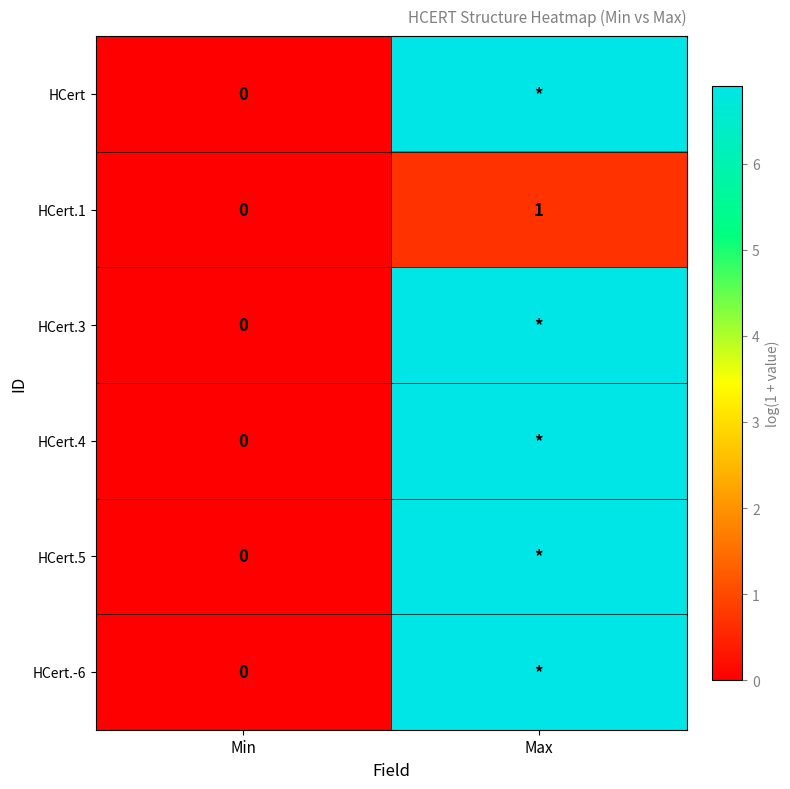

Rank the categories by HCert.1 value from lowest to highest.

Min, Max